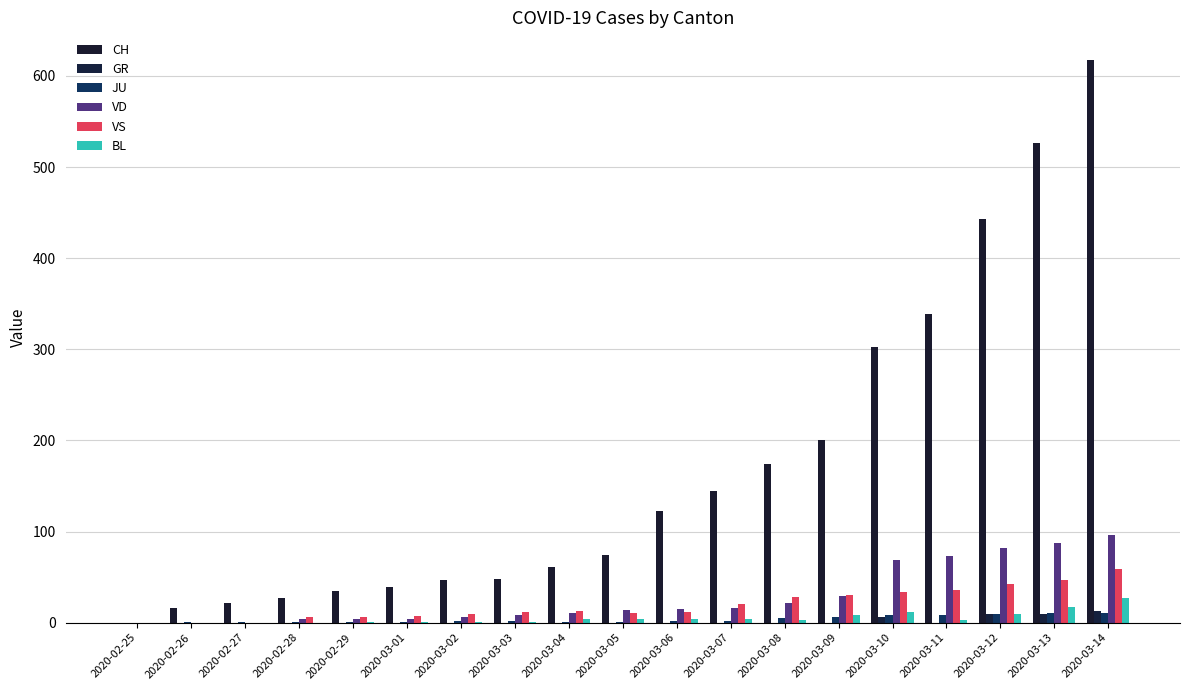

Which series has the largest total across all categories?

CH